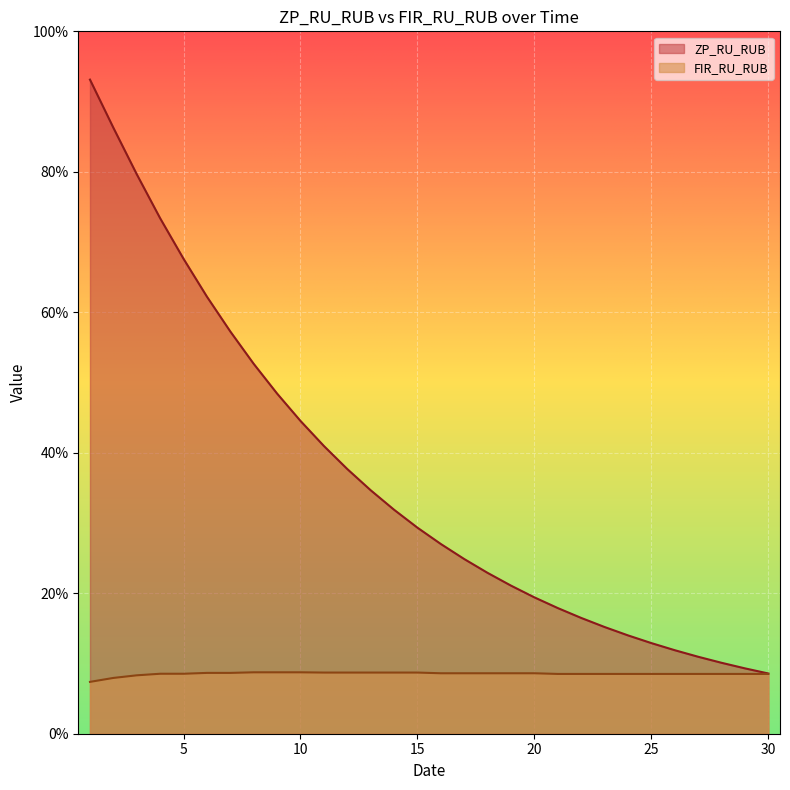

What is the total value across all series at 6?

0.7